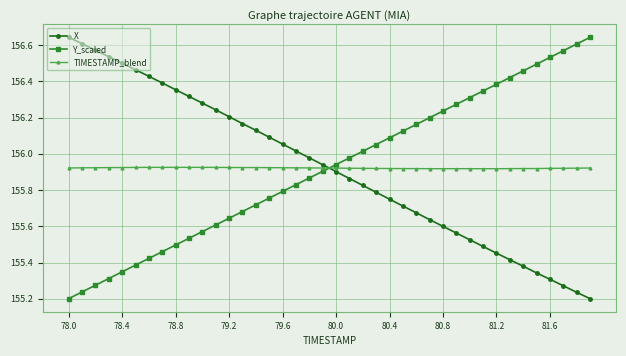

True or false: X has more than 0 points higher than both neighbors.

False